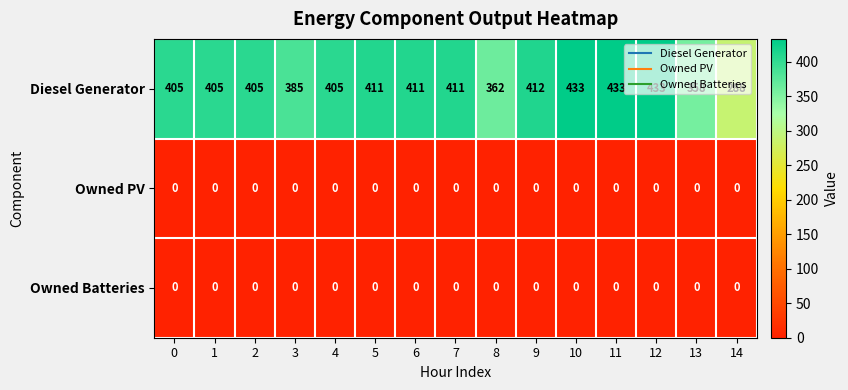

Which series changed the most between 2 and 14?

Diesel Generator